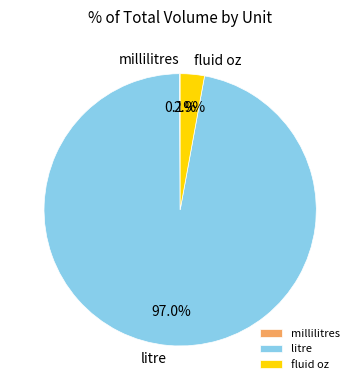

Combined, what portion of the pie is fluid oz and litre?

99.9%